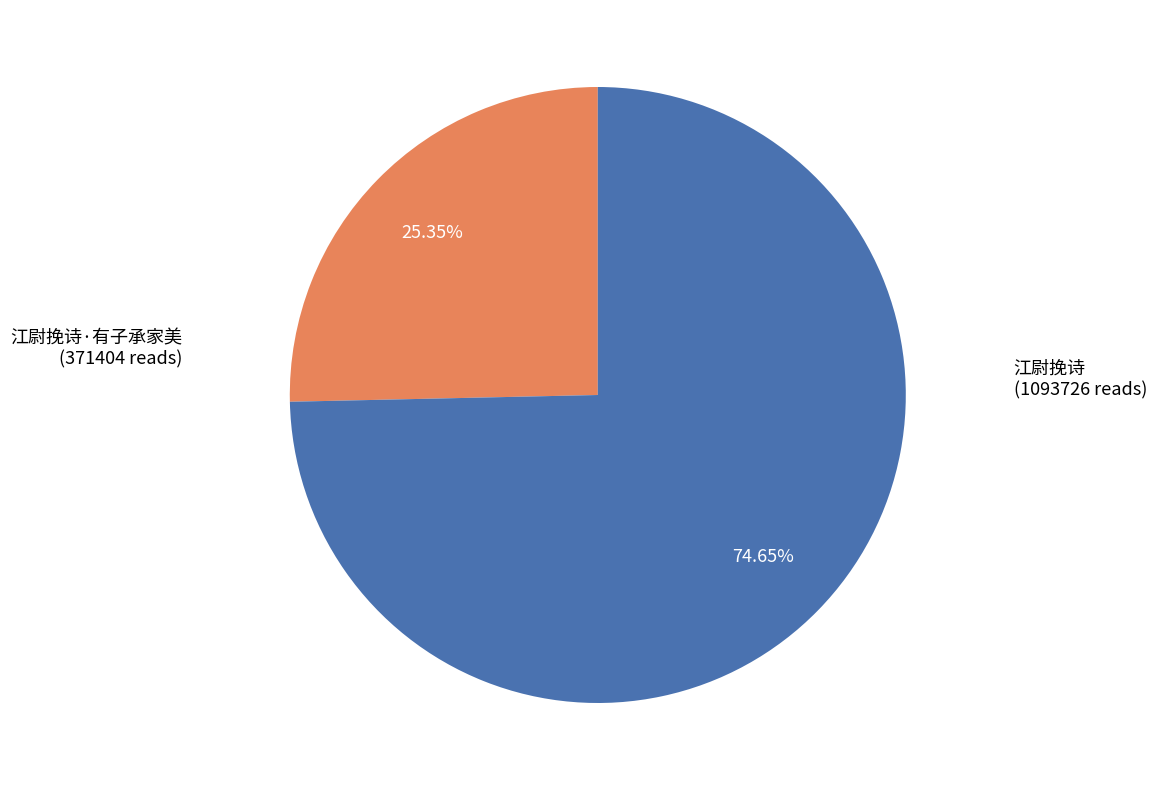

How many segments does this pie chart have?

2